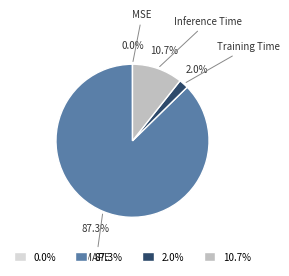

Which has a higher value, Inference Time or Training Time?

Inference Time